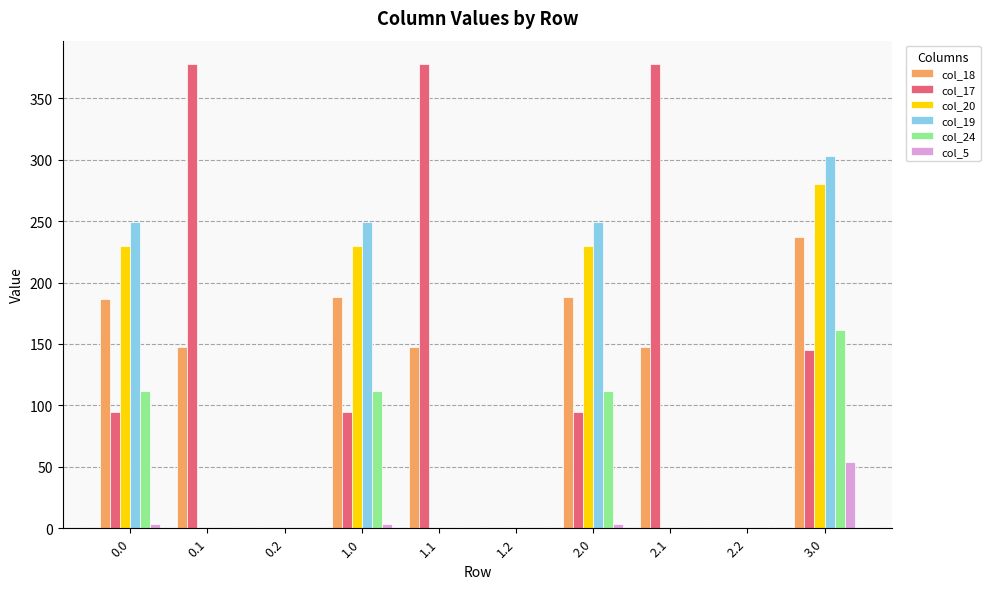

Which series has the largest total across all categories?

col_17